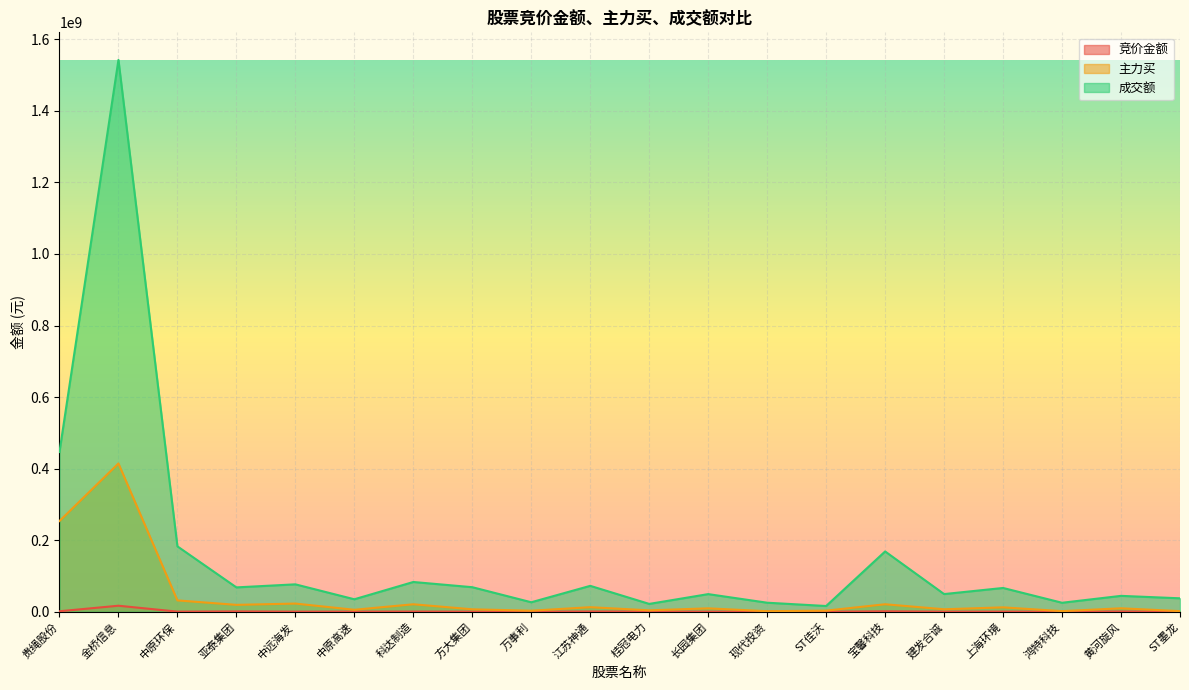

List the series in order of their overall mean, highest first.

成交额, 主力买, 竞价金额